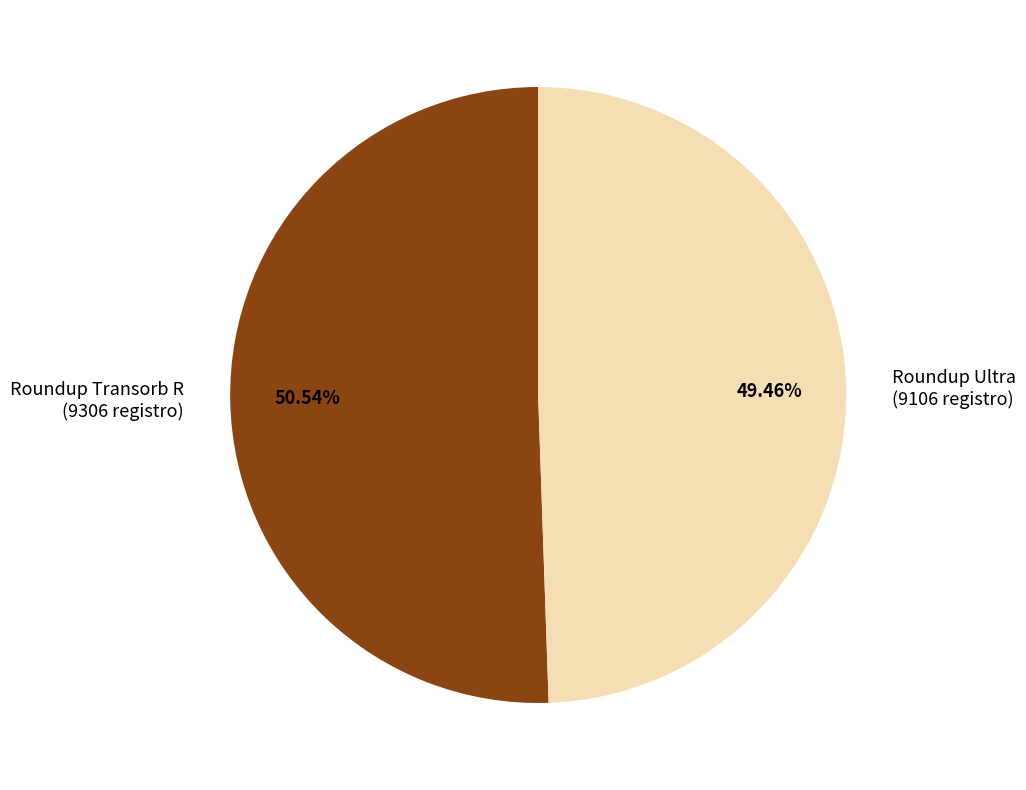

Rank the categories by value from lowest to highest.

Roundup Ultra (9106 registro), Roundup Transorb R (9306 registro)